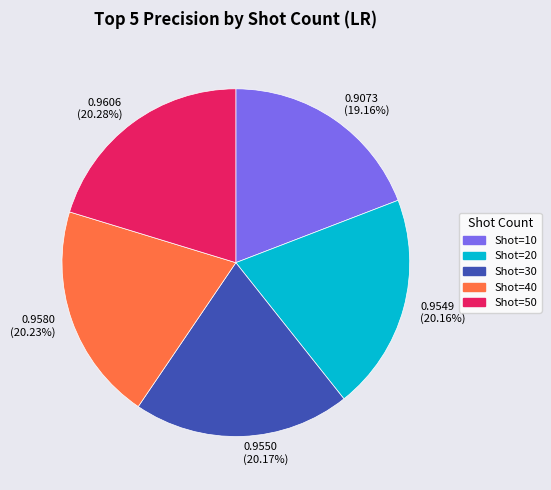

Which has a higher value, Shot=10 or Shot=20?

Shot=20